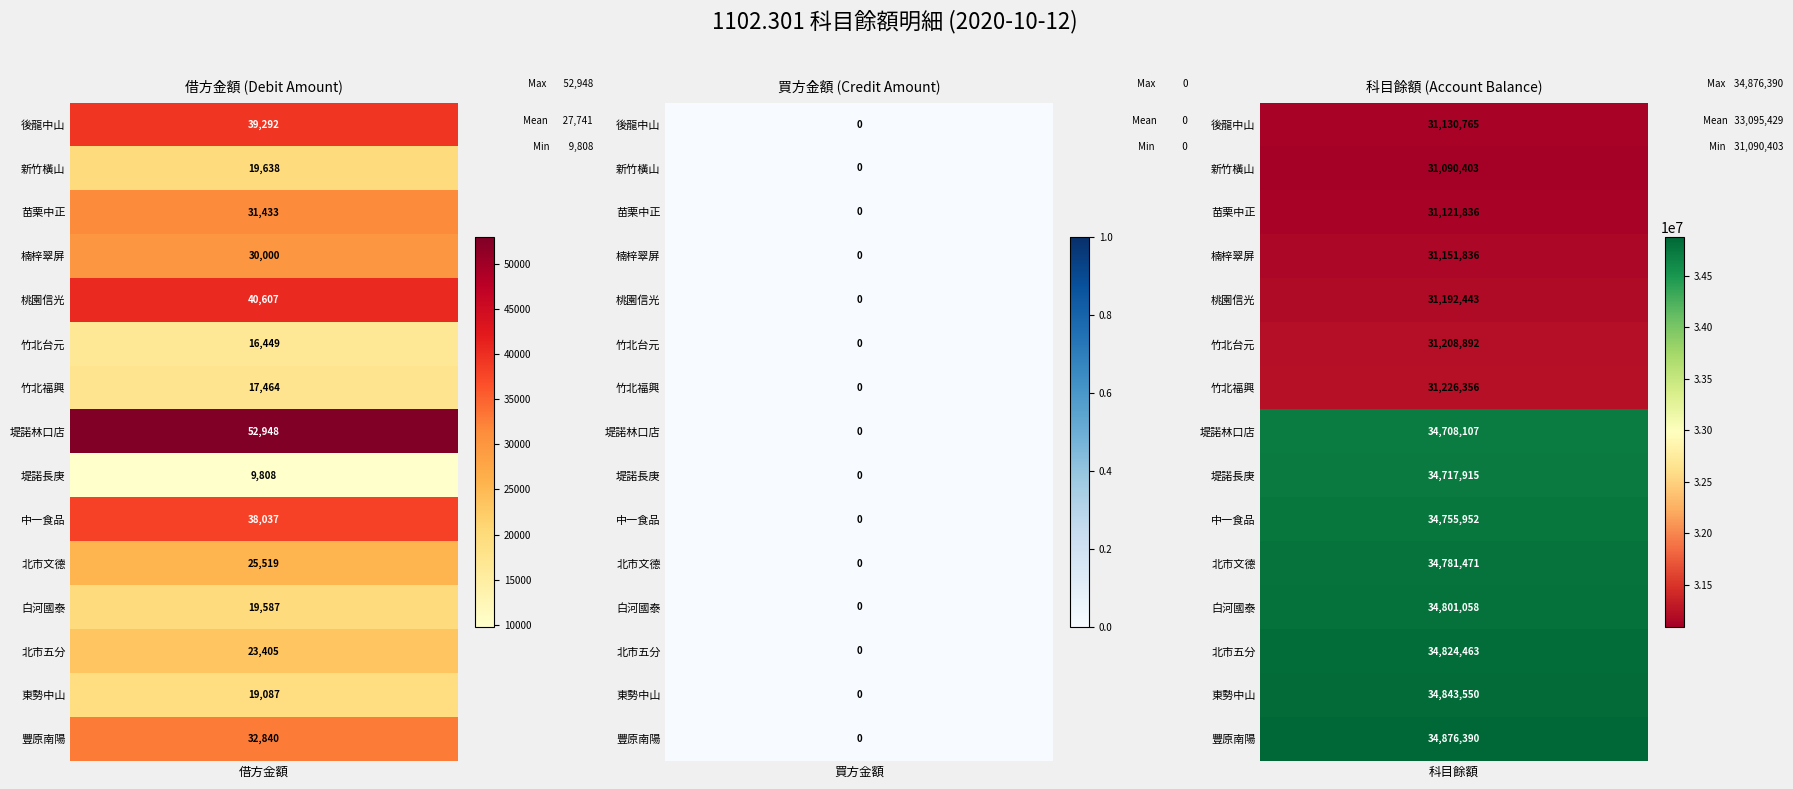

How many categories are shown in the chart?

3